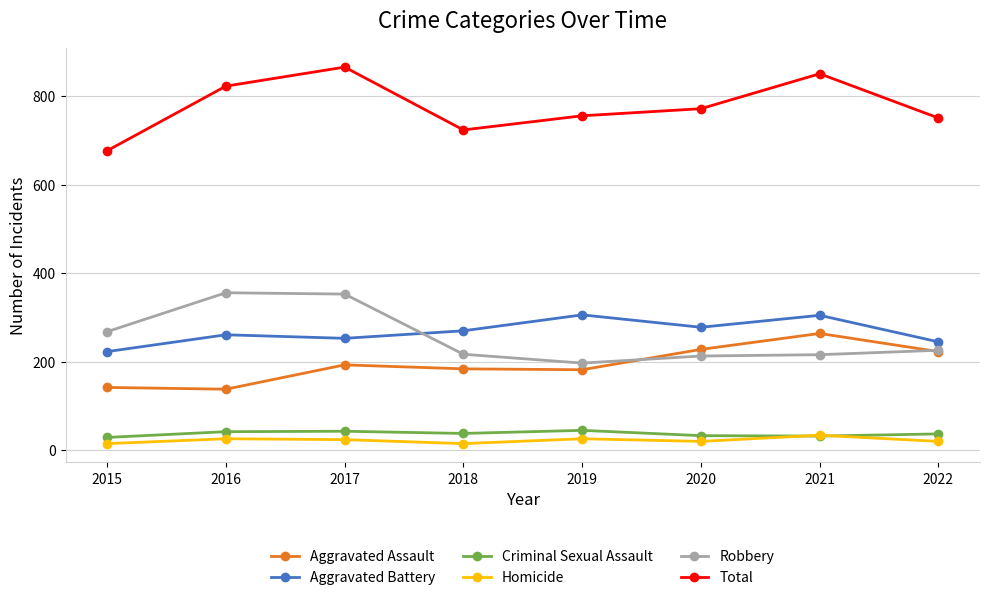

What value does the Aggravated Battery series have at 2021?

305